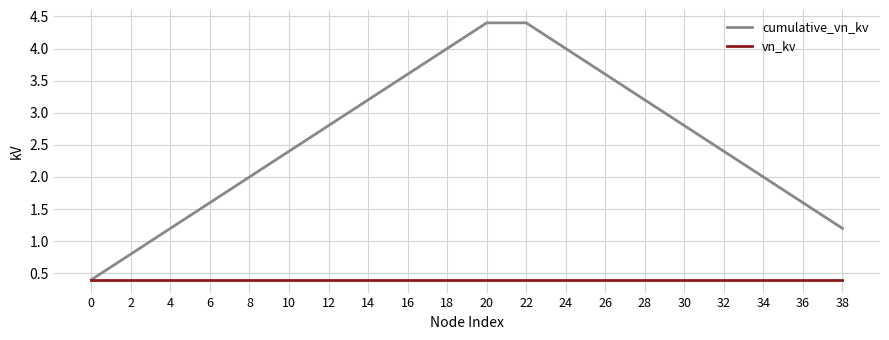

What is the difference between the highest and lowest values at 14?

2.8